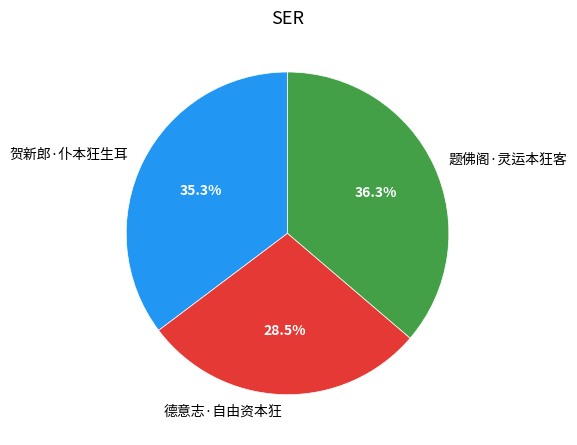

What is the total percentage of 题佛阁·灵运本狂客 and 贺新郎·仆本狂生耳?

71.5%